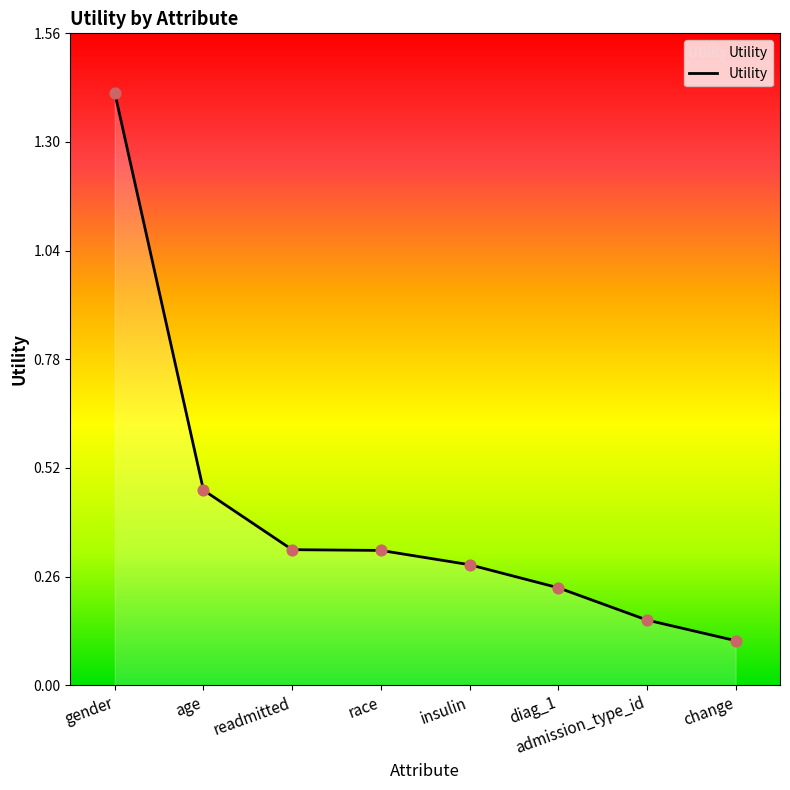

Between gender and admission_type_id, which is larger?

gender